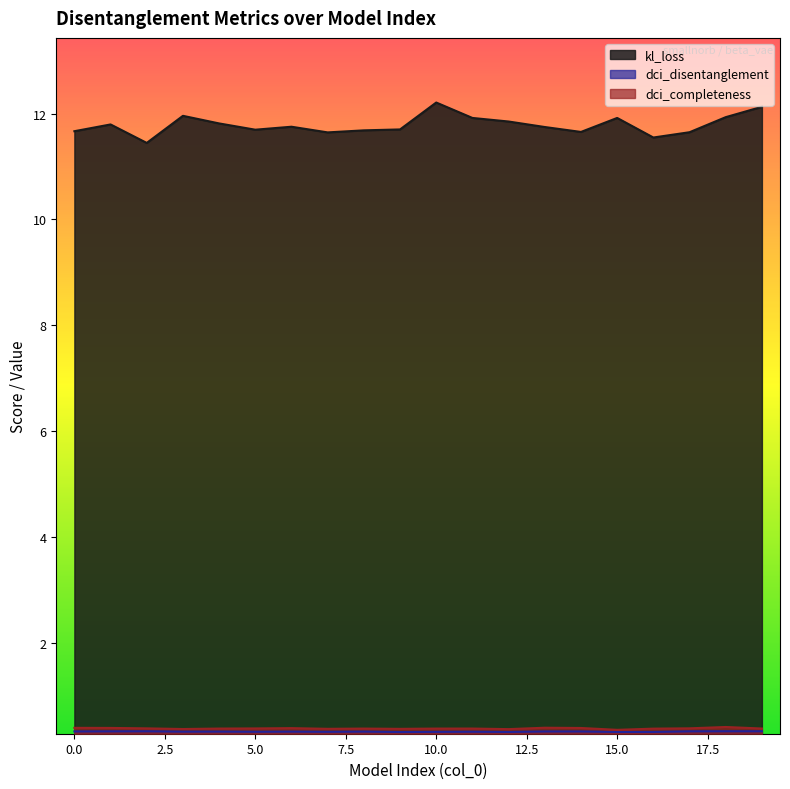

Which series has the largest total across all categories?

kl_loss